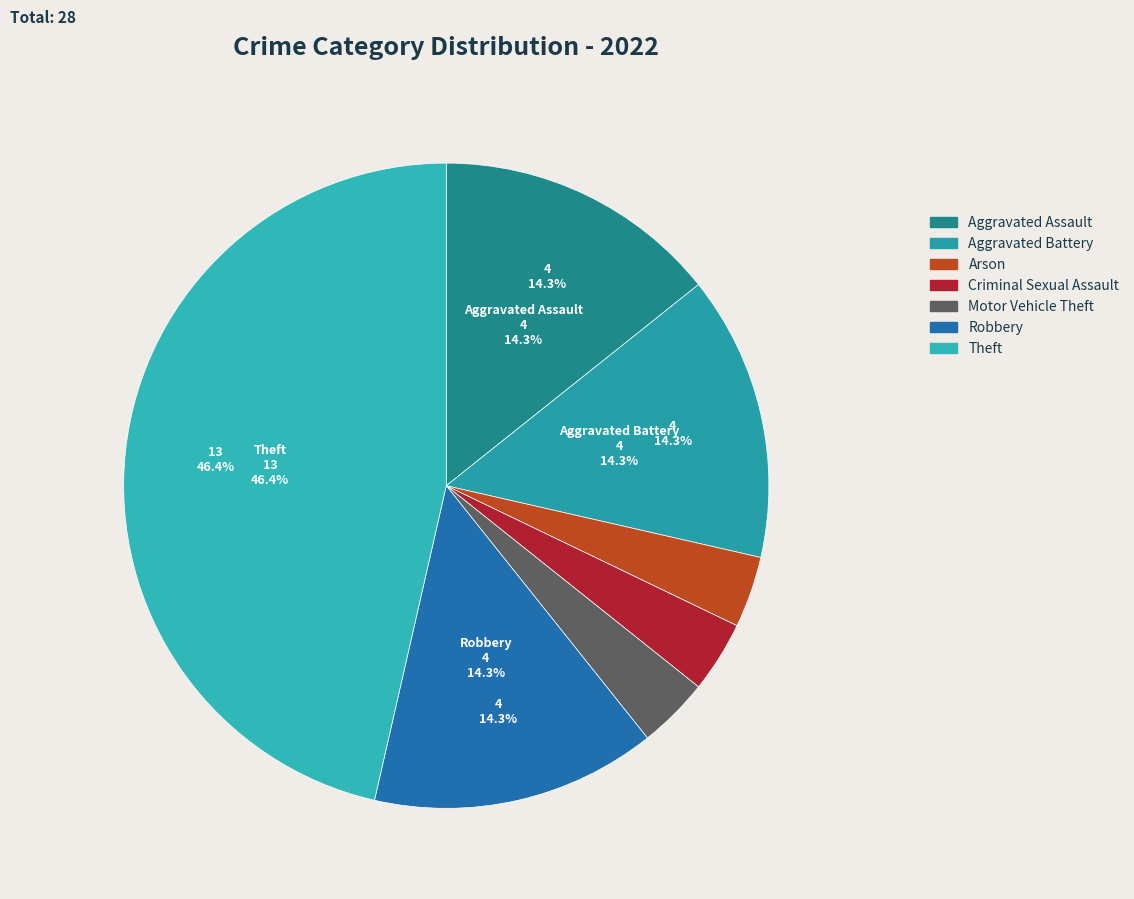

To the nearest percent, what is the combined percentage of Robbery and Aggravated Assault?

29%